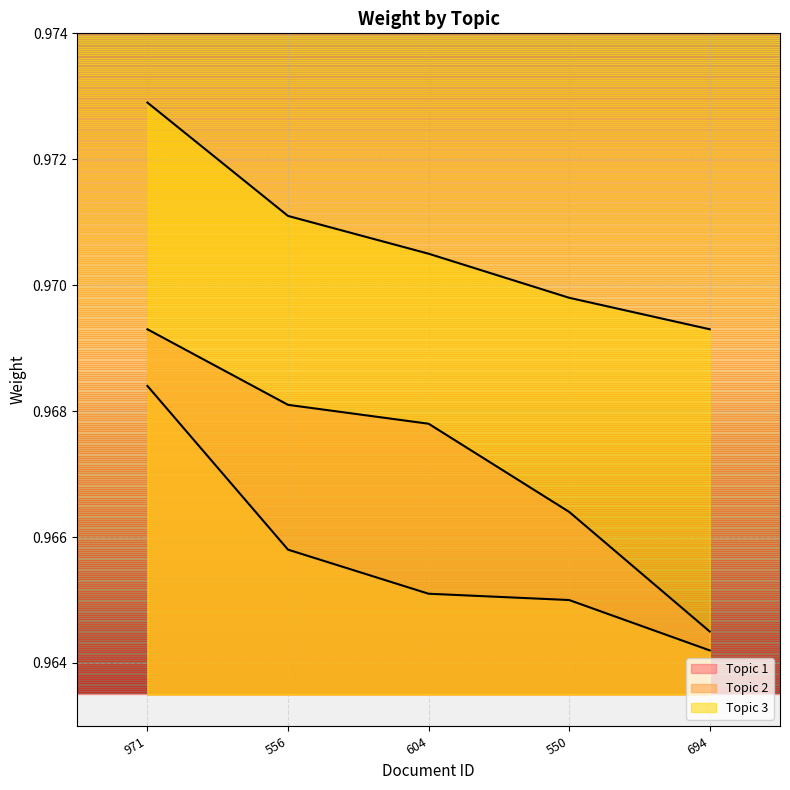

Is it true that Topic 3 equals 1.0 at 604?

True